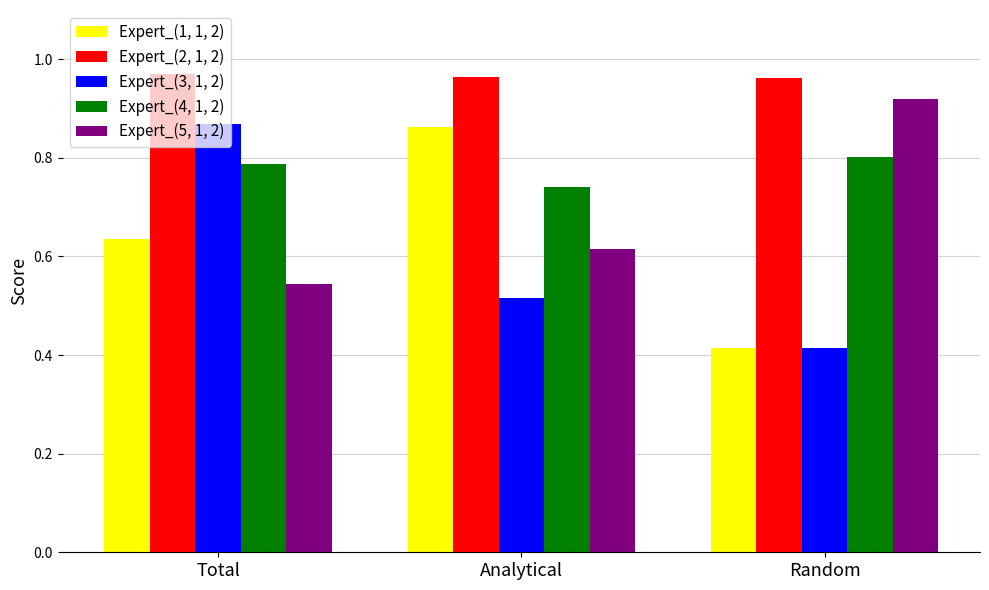

The value of Expert_(2, 1, 2) at Total is 1.5. True or false?

False